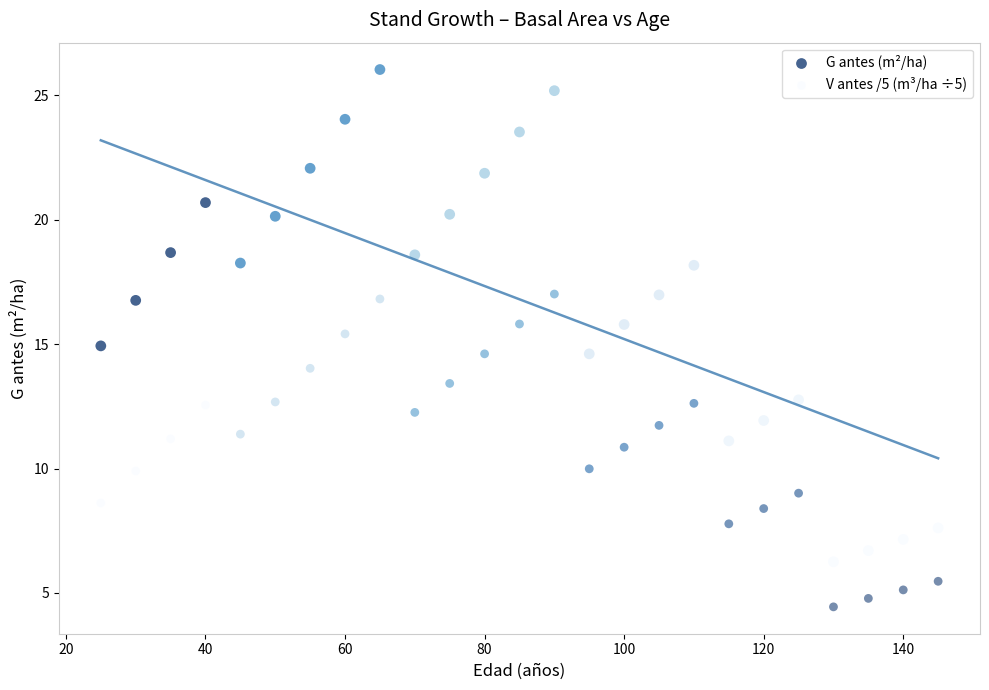

Which series has the largest Y range (max minus min)?

G antes (m²/ha)